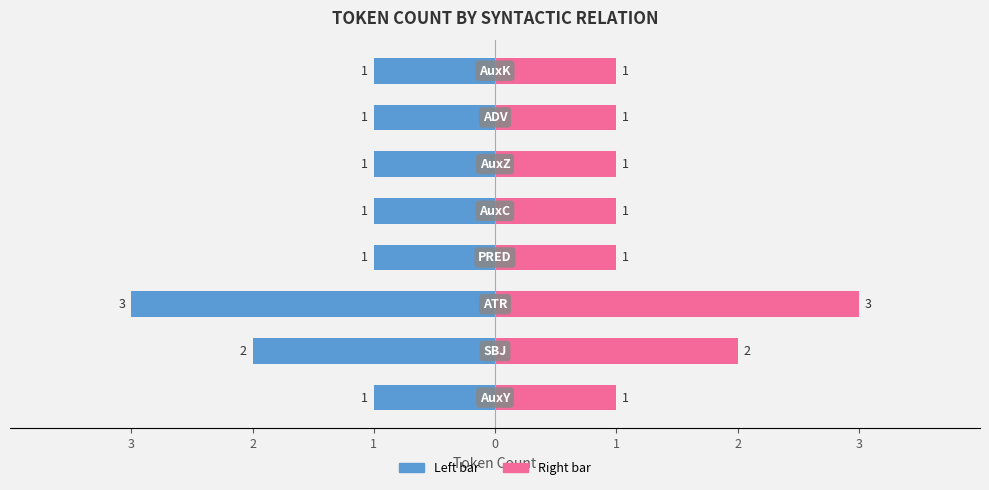

What is the value of the Count (right) bar at the 8th from the left?

1